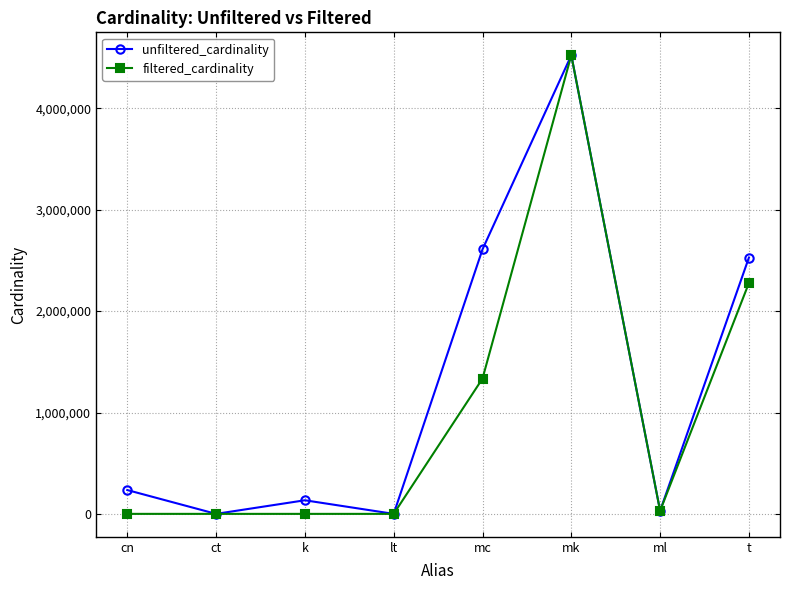

What is the greatest value displayed?

4523930